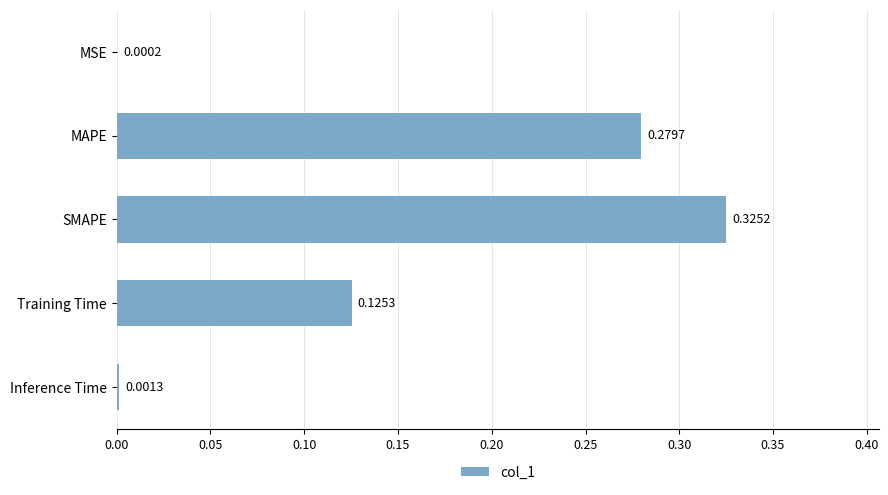

At which label is the value closest to 0?

MSE